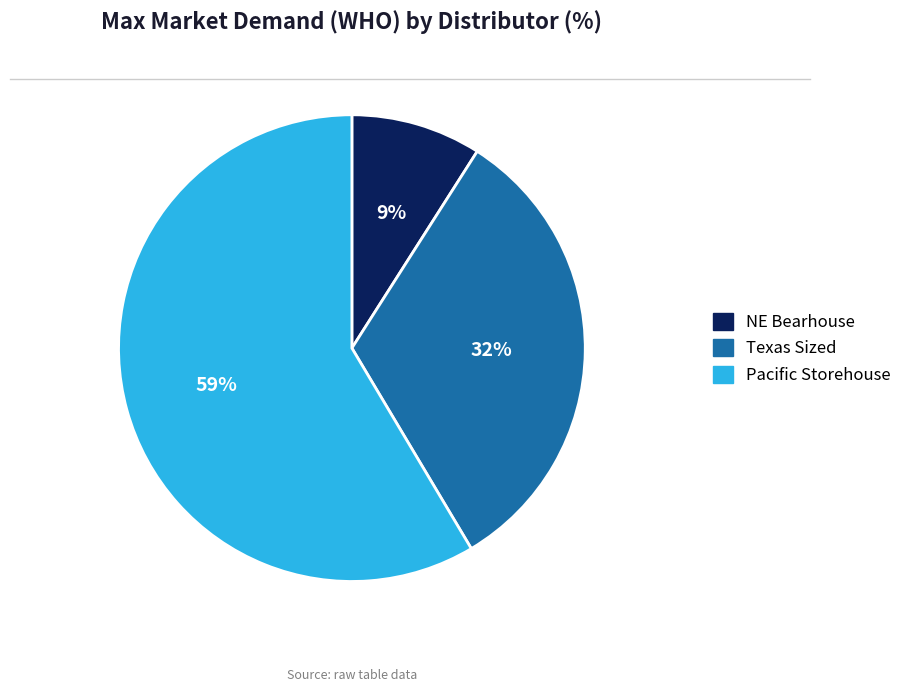

To the nearest percent, what percentage of the pie is Texas Sized?

32%